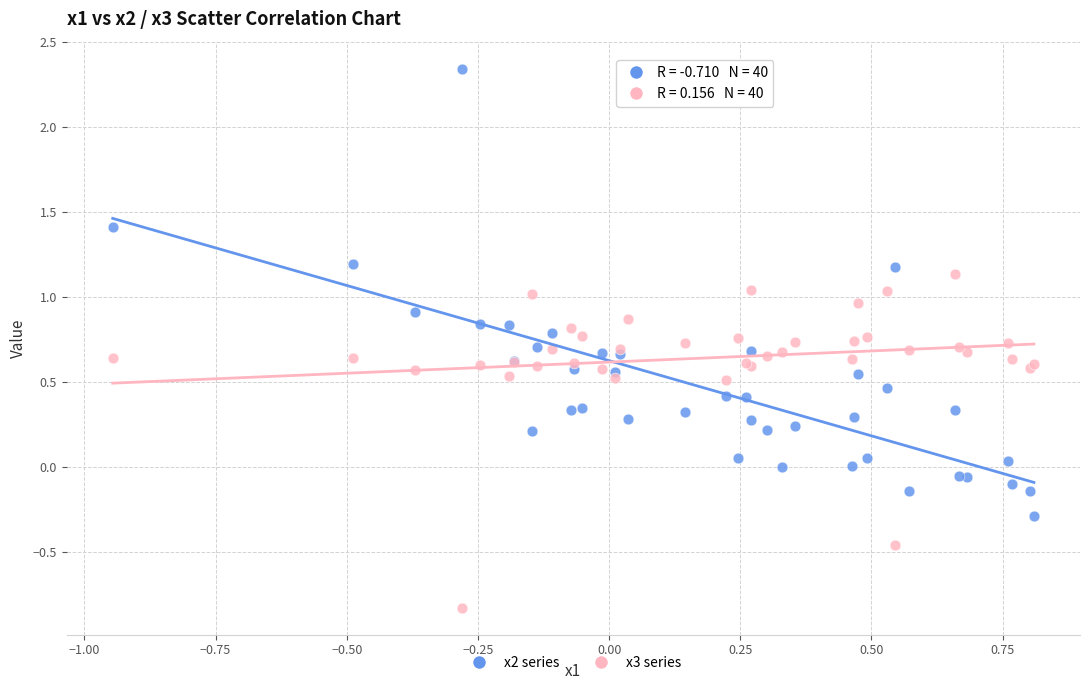

Which series contains the highest Y value?

x2 series